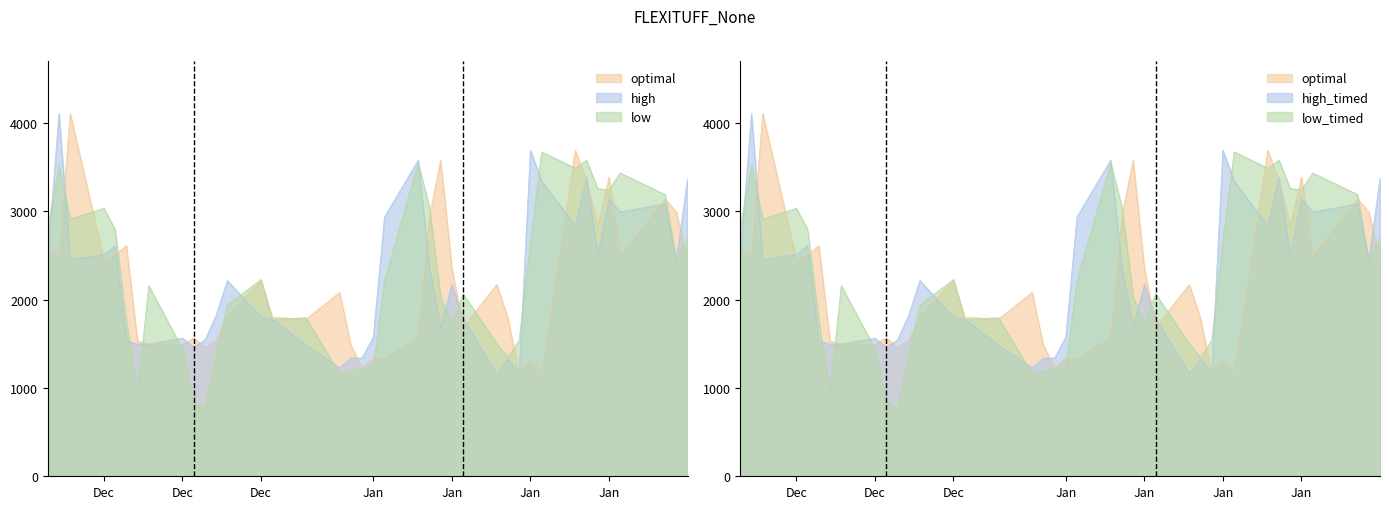

In Close Price, how many points are higher than both neighbors (excluding endpoints)?

11